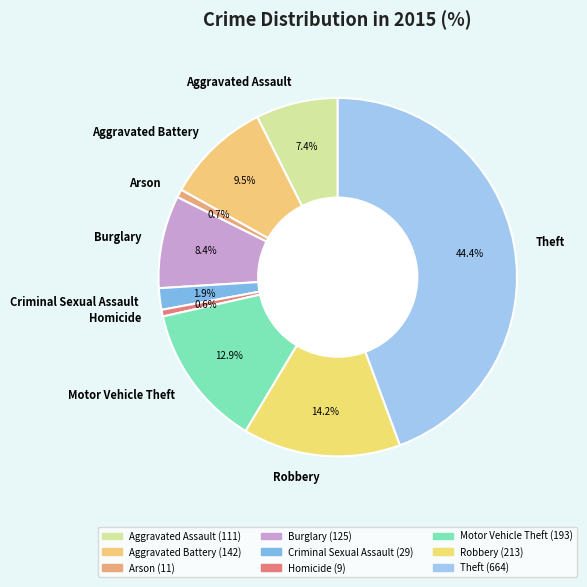

Between Criminal Sexual Assault and Homicide, which is larger?

Criminal Sexual Assault